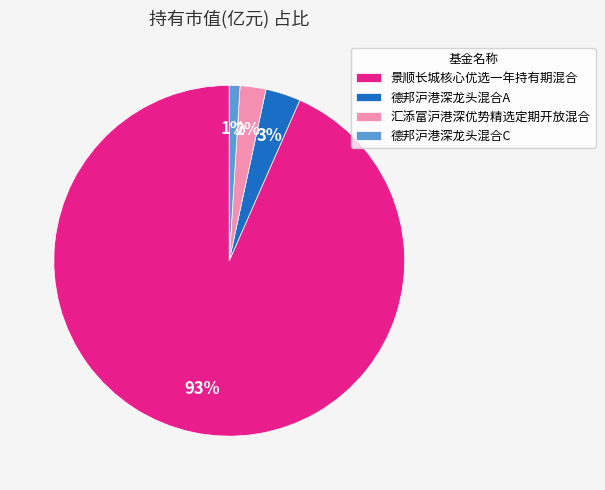

What is the largest slice in the pie chart?

景顺长城核心优选一年持有期混合